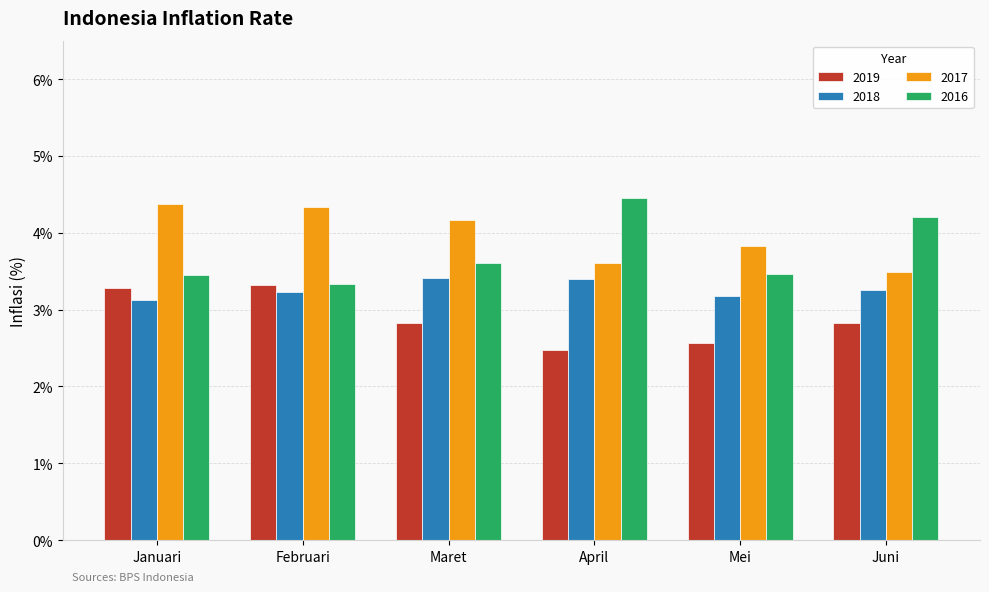

What is the greatest value displayed?

4.5